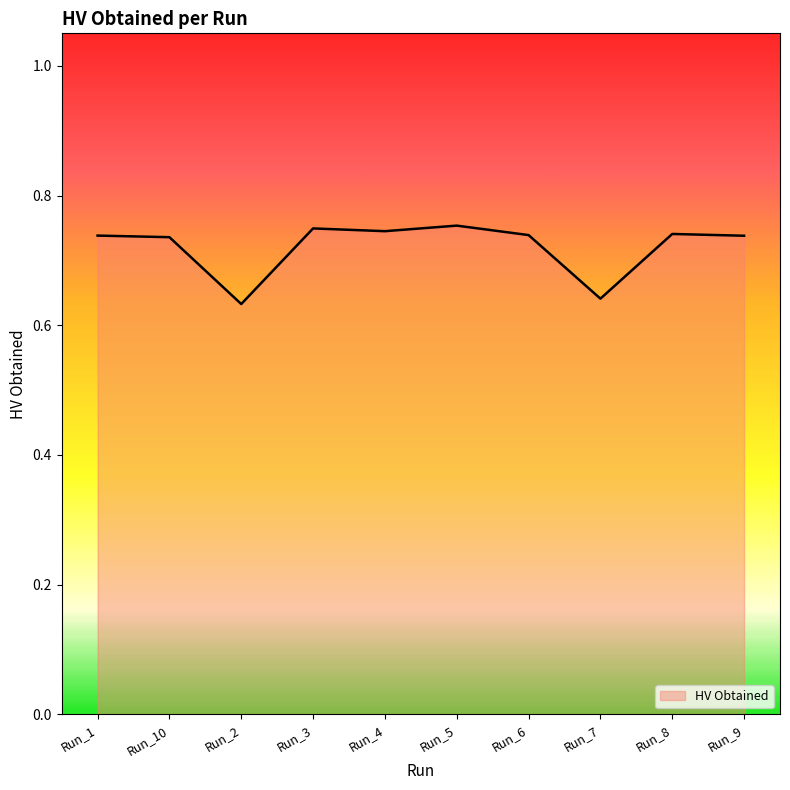

True or false: there are more than 1 points higher than both neighbors.

True